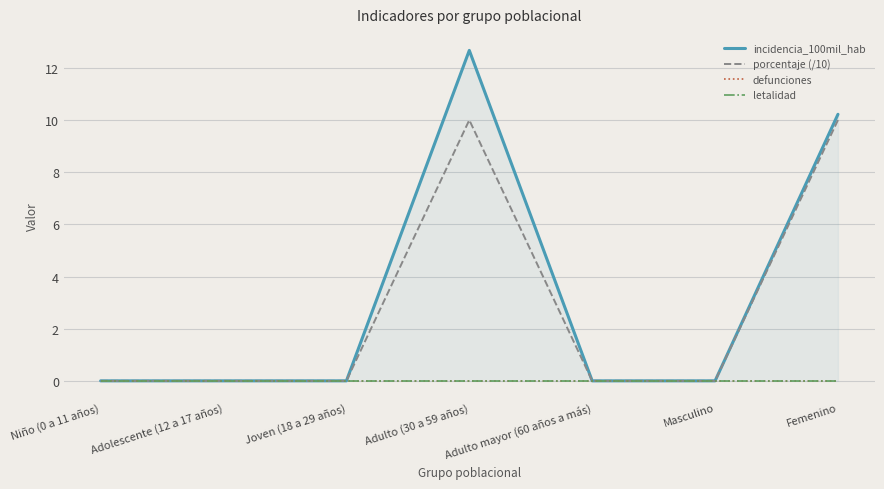

Reading left to right, what are all the values shown in this chart?

incidencia_100mil_hab: Niño (0 a 11 años)=0.0	Adolescente (12 a 17 años)=0.0	Joven (18 a 29 años)=0.0	Adulto (30 a 59 años)=12.7	Adulto mayor (60 años a más)=0.0	Masculino=0.0	Femenino=10.2
porcentaje (/10): Niño (0 a 11 años)=0.0	Adolescente (12 a 17 años)=0.0	Joven (18 a 29 años)=0.0	Adulto (30 a 59 años)=10.0	Adulto mayor (60 años a más)=0.0	Masculino=0.0	Femenino=10.0
defunciones: Niño (0 a 11 años)=0.0	Adolescente (12 a 17 años)=0.0	Joven (18 a 29 años)=0.0	Adulto (30 a 59 años)=0.0	Adulto mayor (60 años a más)=0.0	Masculino=0.0	Femenino=0.0
letalidad: Niño (0 a 11 años)=0.0	Adolescente (12 a 17 años)=0.0	Joven (18 a 29 años)=0.0	Adulto (30 a 59 años)=0.0	Adulto mayor (60 años a más)=0.0	Masculino=0.0	Femenino=0.0